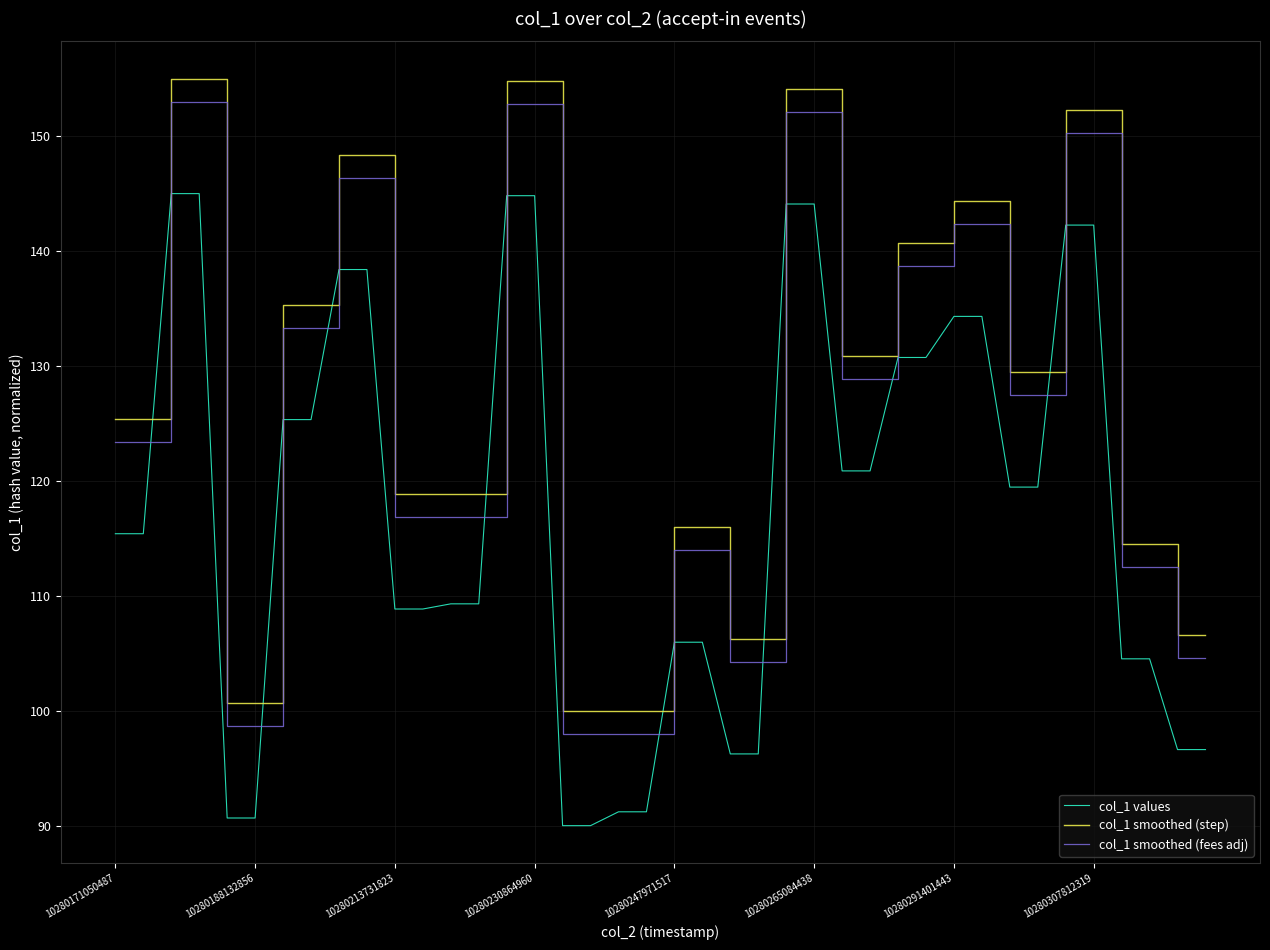

Does the chart display data point markers on the line(s)?

No